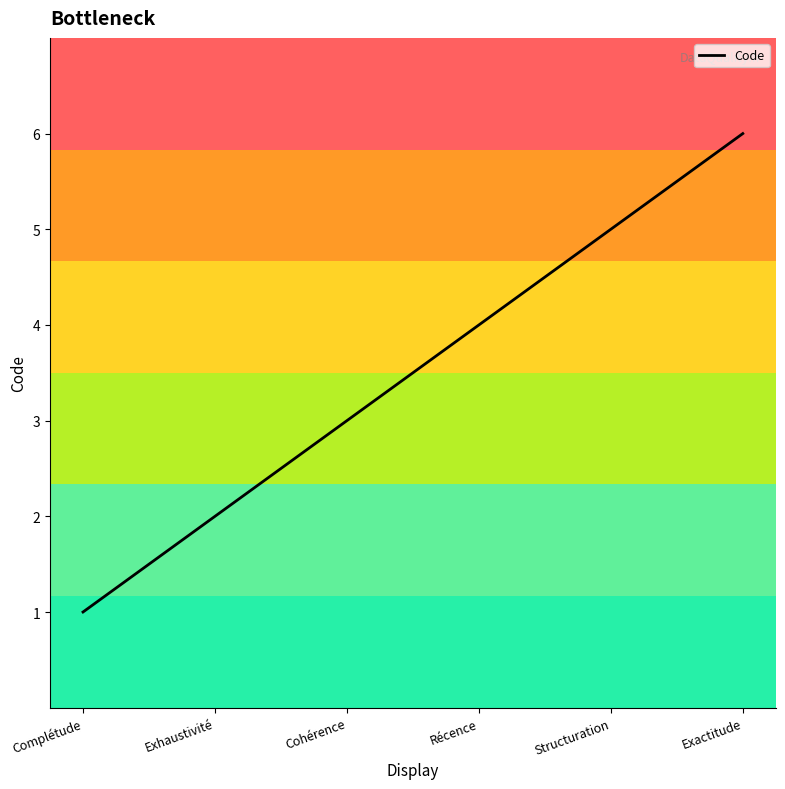

Count the number of data series in this chart.

1